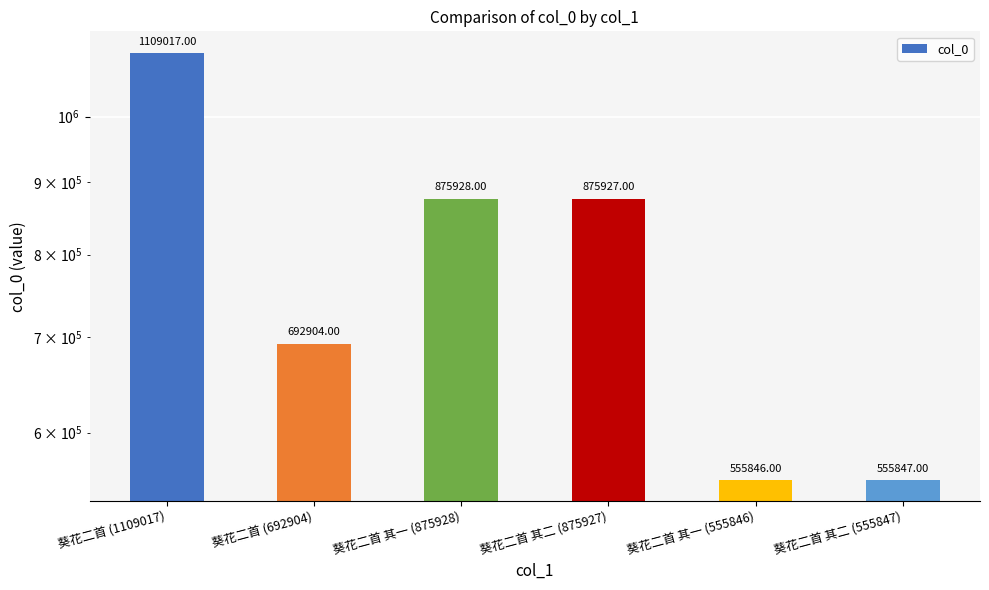

What is the smallest value displayed?

555846